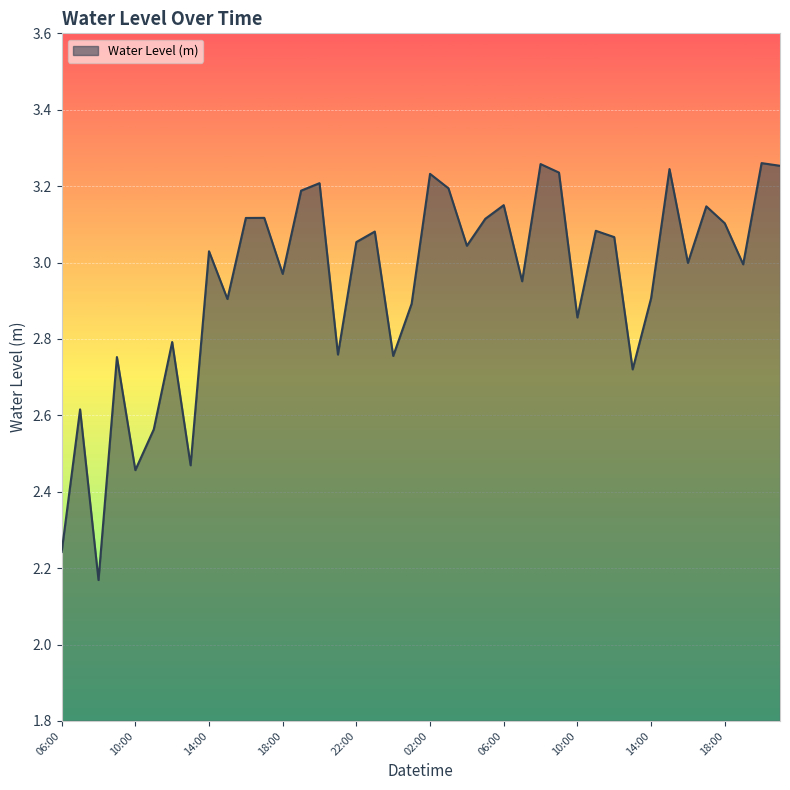

What is the difference between the maximum and minimum values?

1.1